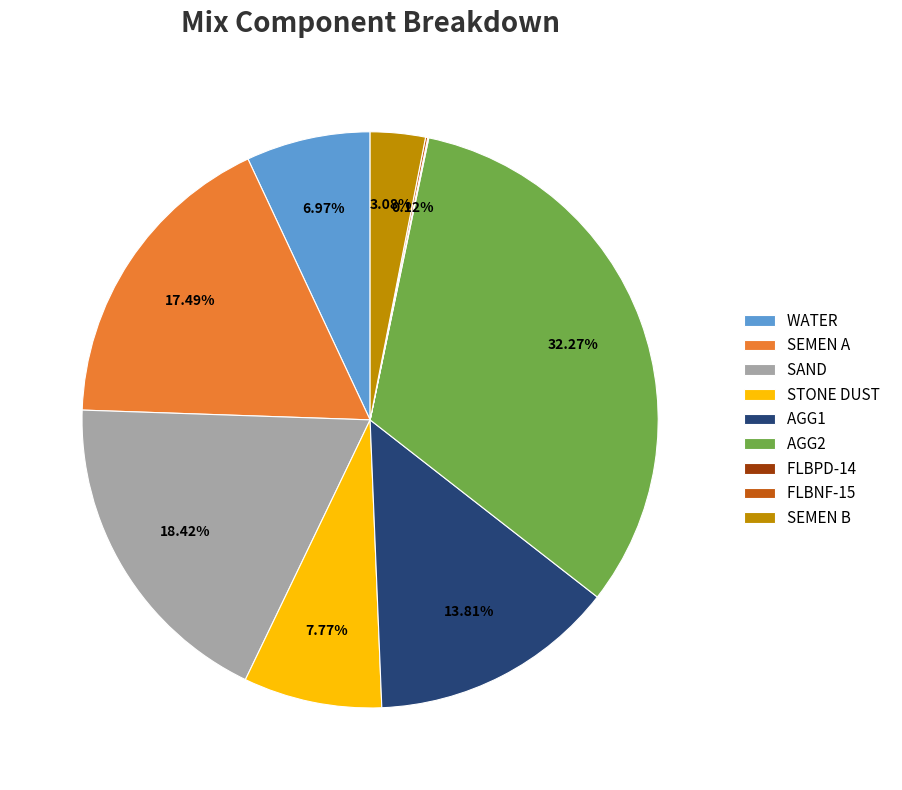

What percentage is the SEMEN A slice, to the nearest percent?

17%